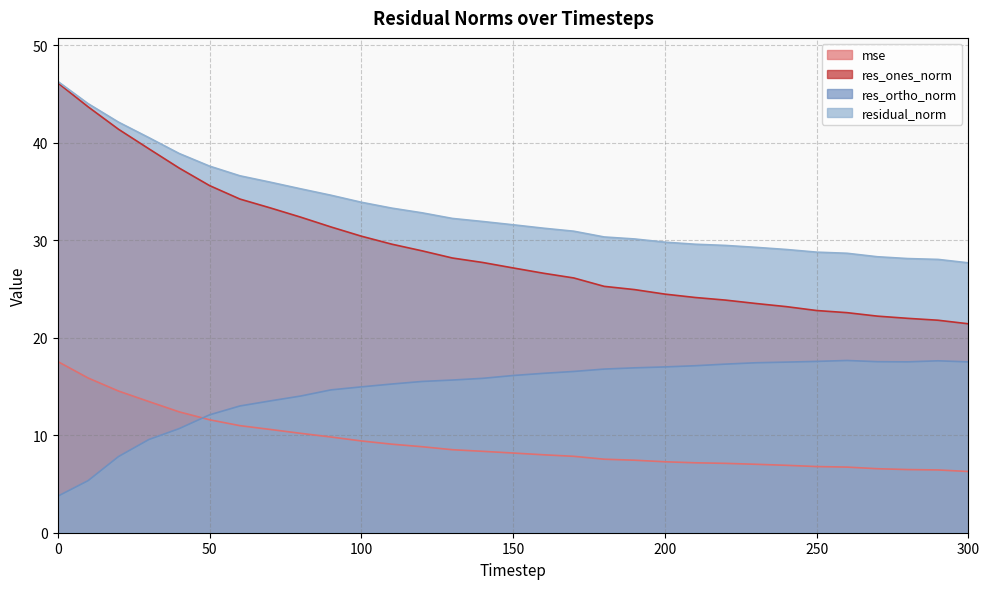

What is the difference between the highest and lowest values at 70?

25.4